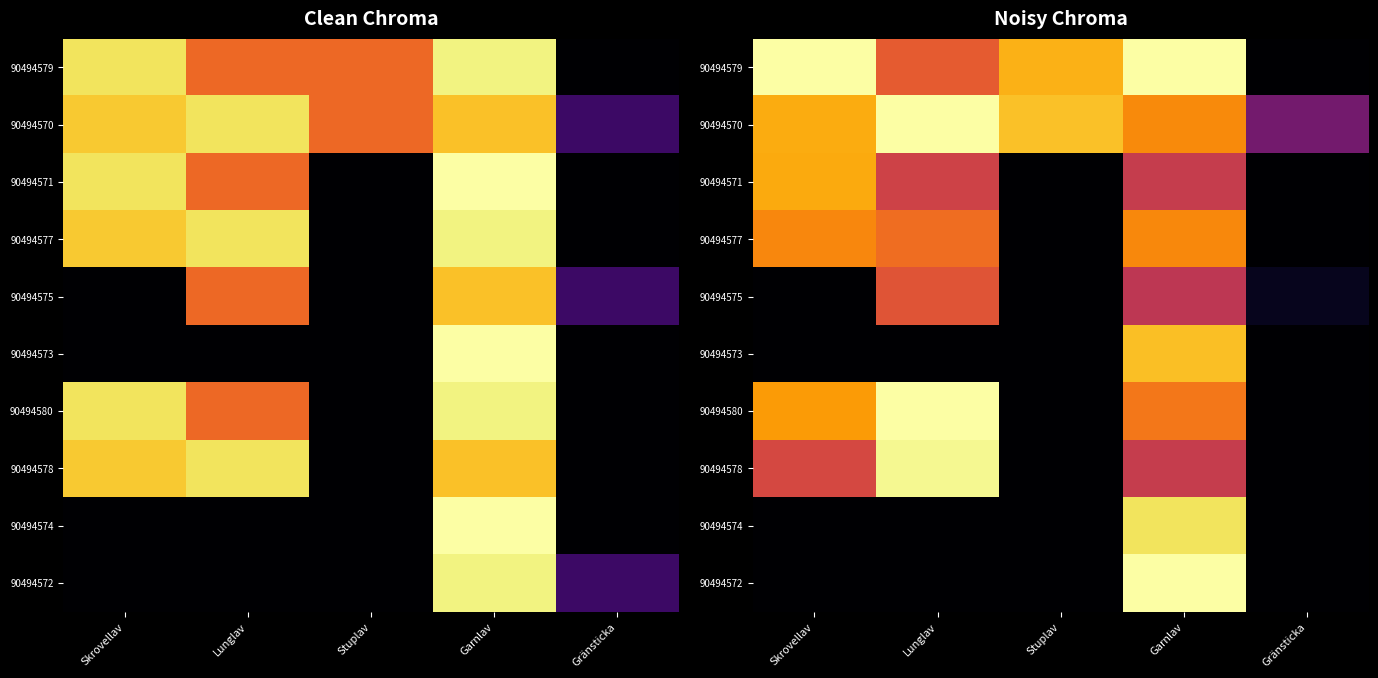

How many categories are shown in the chart?

5